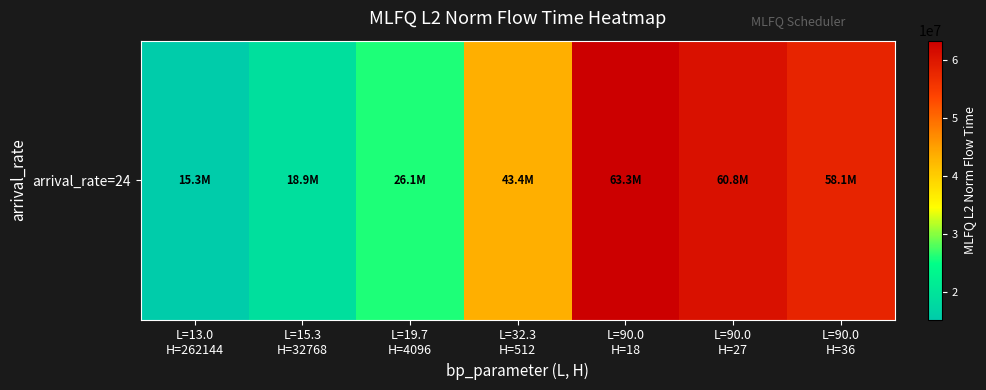

Count the number of data series in this chart.

1